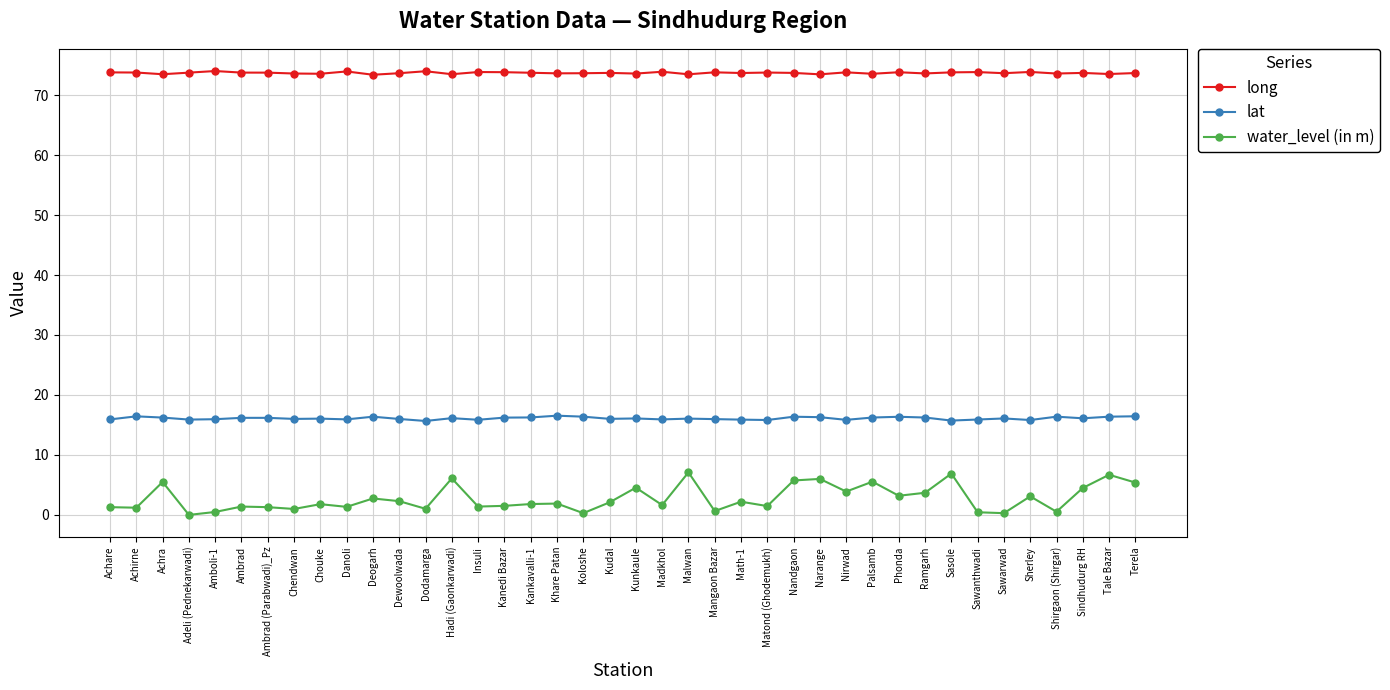

What is the label of the 26th point from the left?

Matond (Ghodemukh)